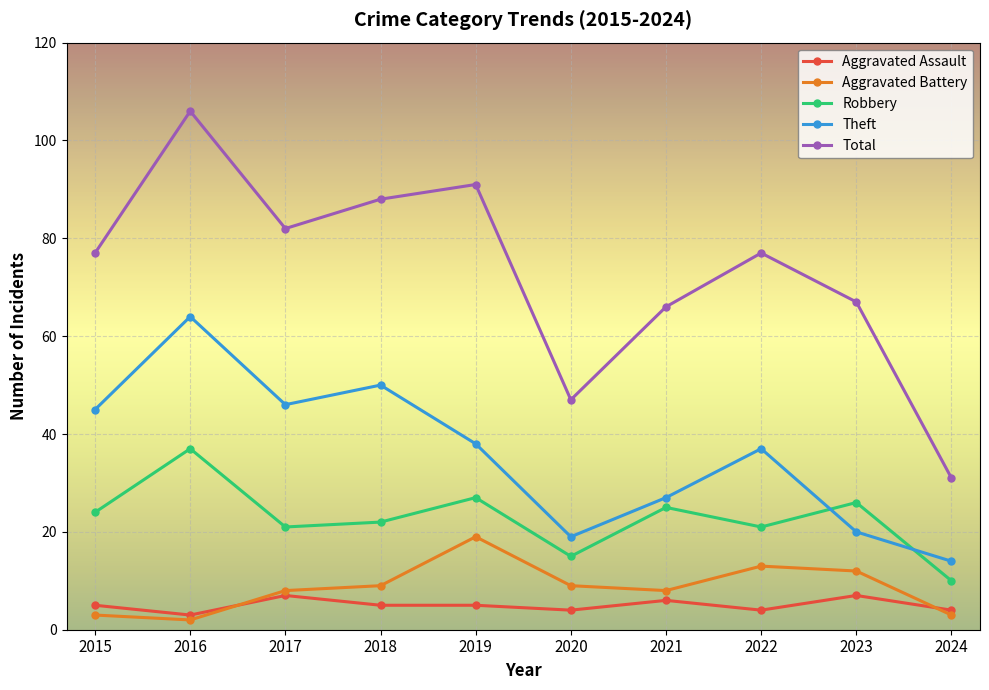

Which series has the largest range (max minus min)?

Total